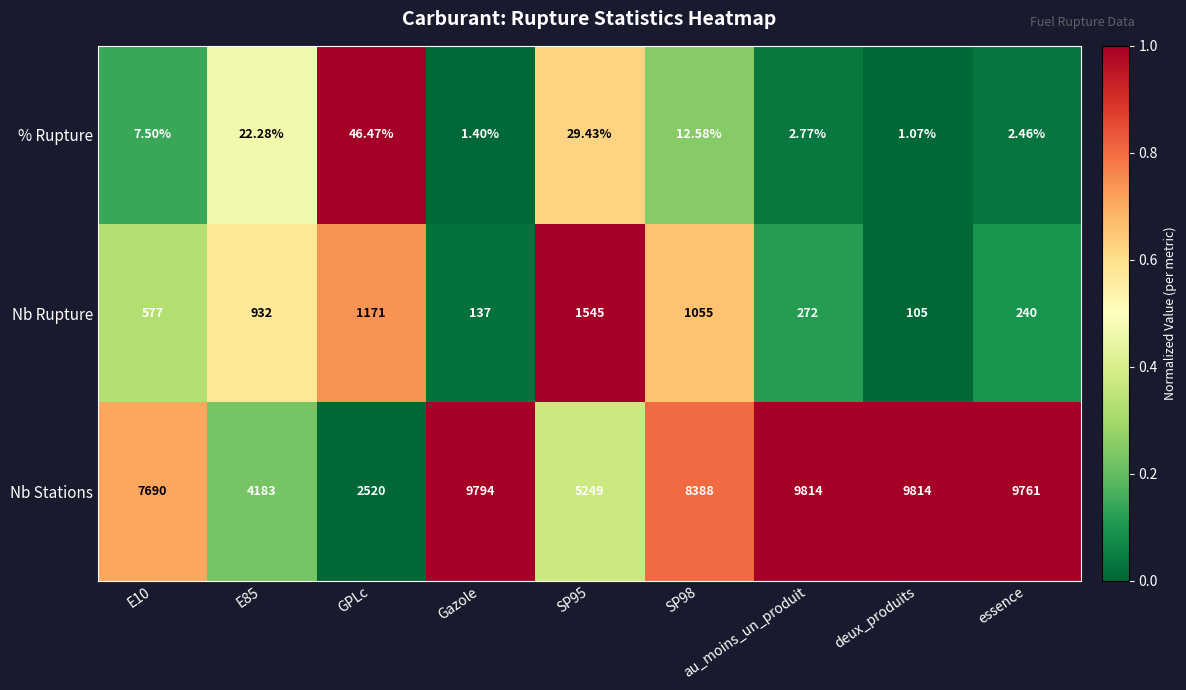

At which category is the sum across all series the highest?

au_moins_un_produit